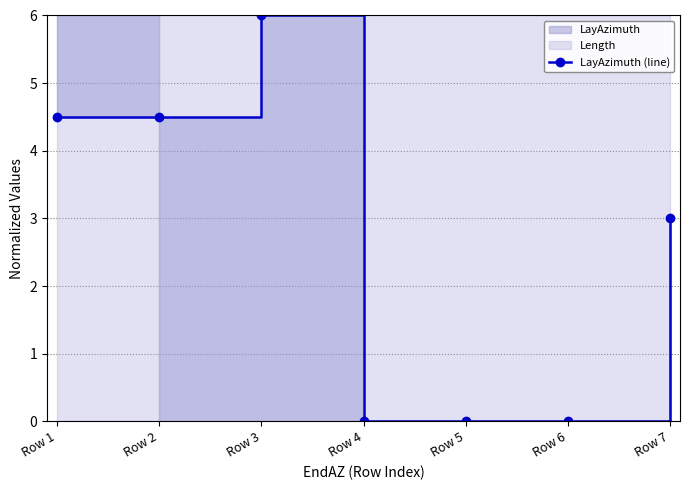

Which category has the highest value across all series?

Row 3